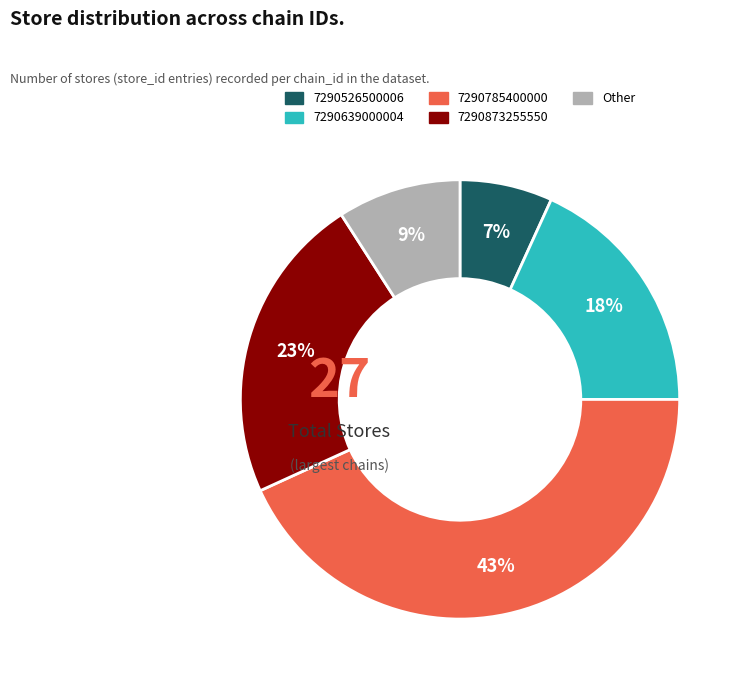

Is there any slice that represents more than half of the pie?

No